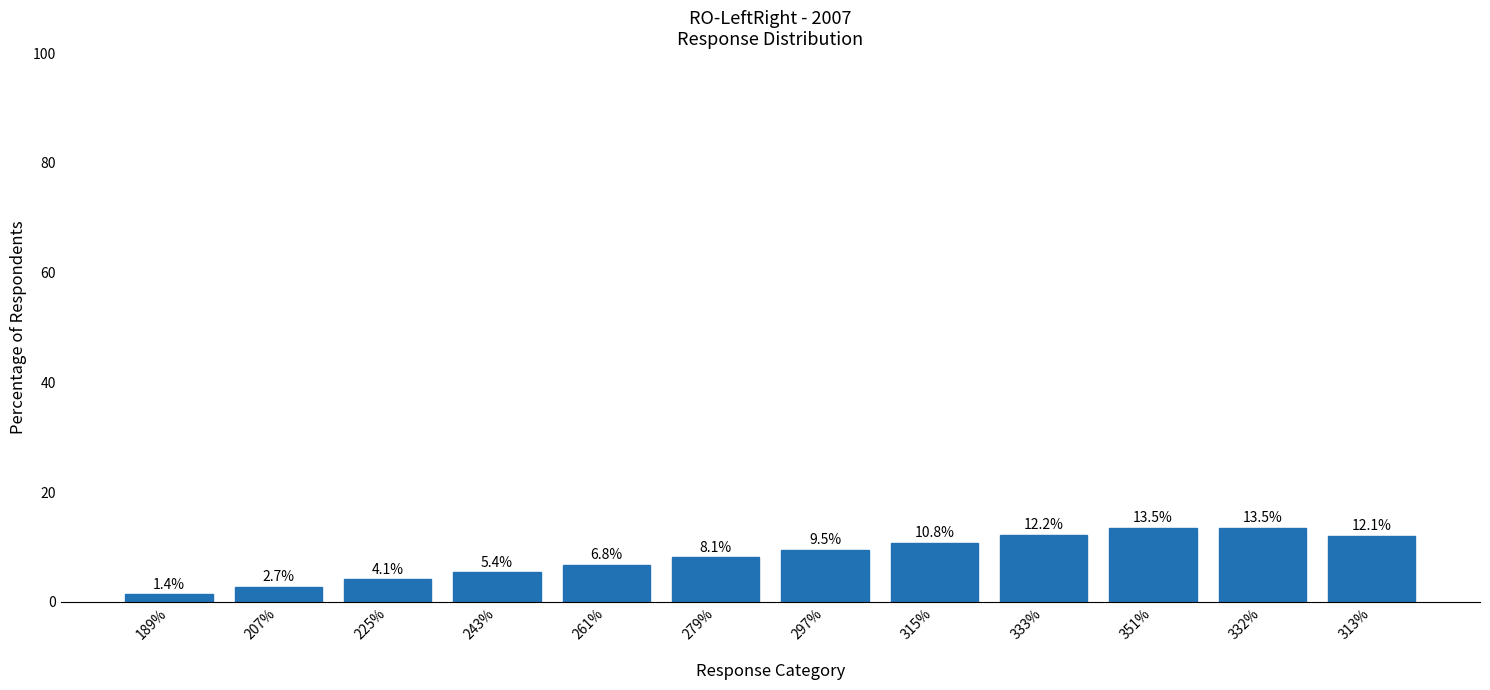

Reading right to left, transcribe all the data shown in this chart.

313%=12.1	332%=13.5	351%=13.5	333%=12.2	315%=10.8	297%=9.5	279%=8.1	261%=6.8	243%=5.4	225%=4.1	207%=2.7	189%=1.4